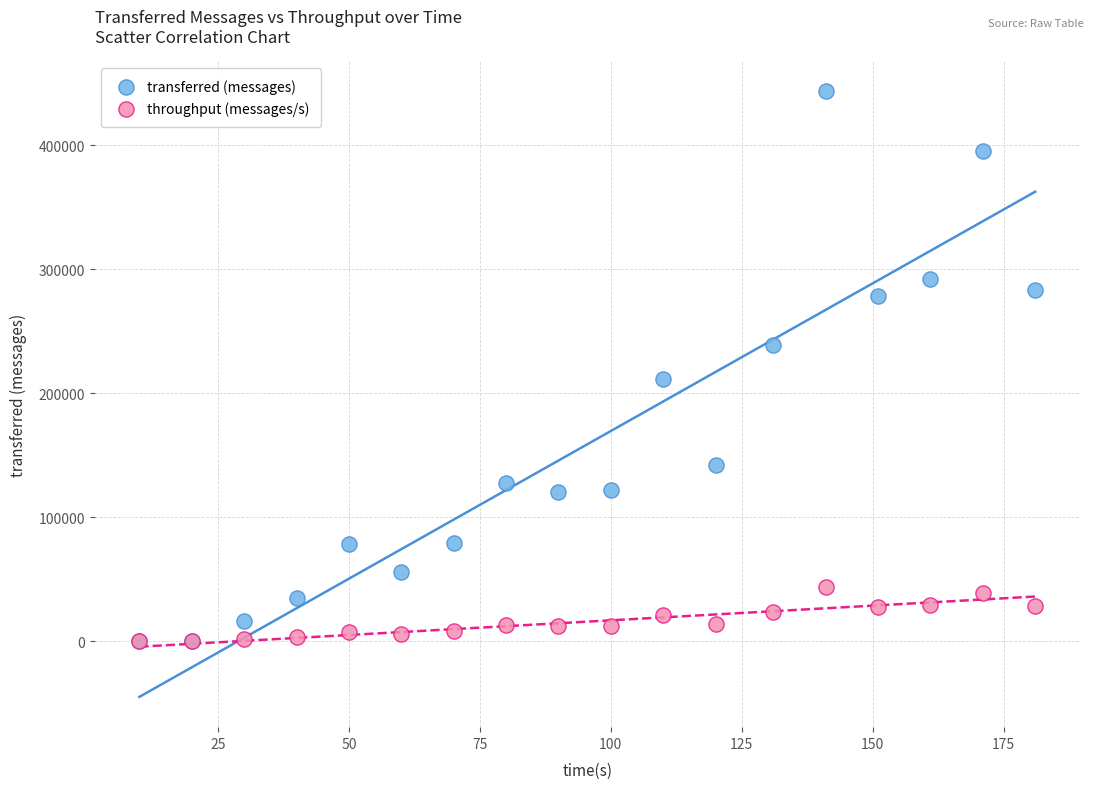

Which series has the largest Y range (max minus min)?

transferred (messages)